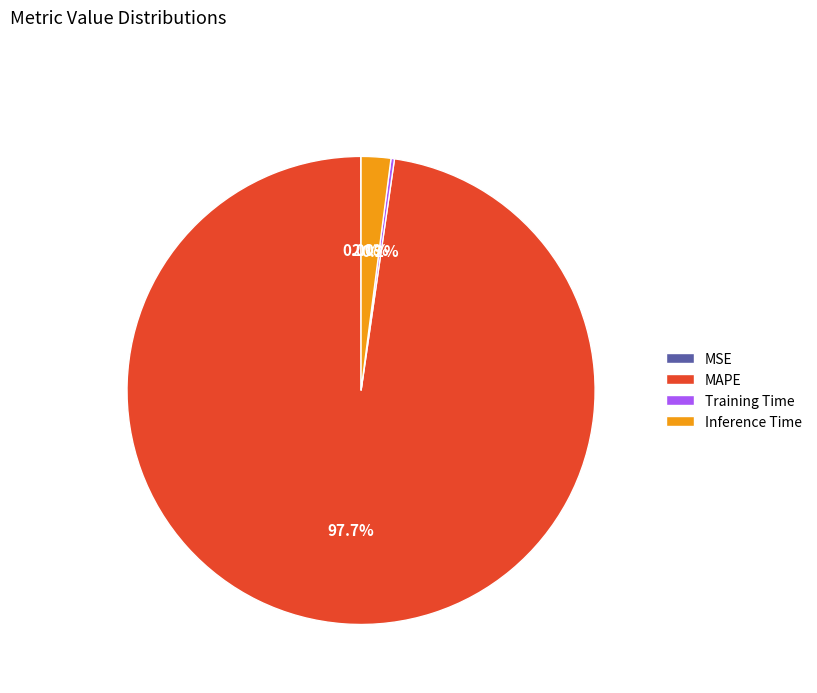

To the nearest percent, what is the average slice percentage?

25%